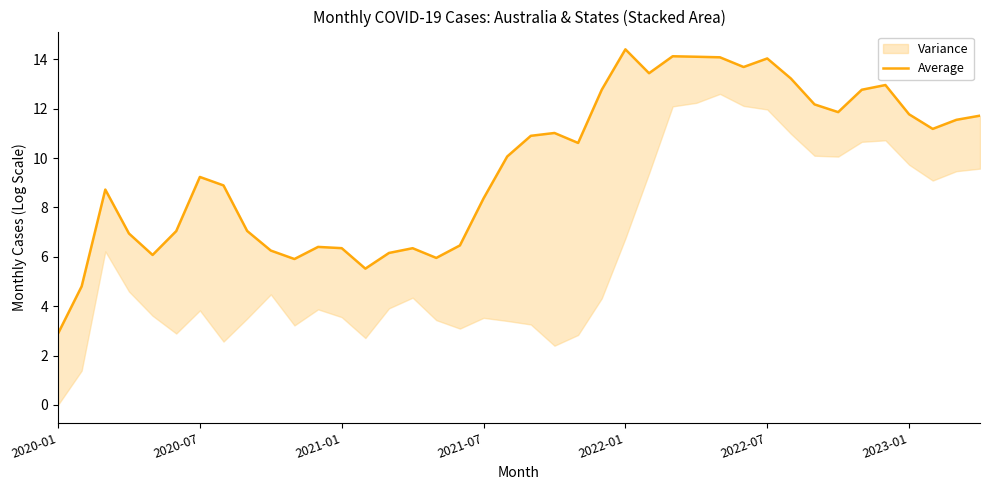

How many values are below 10?

19